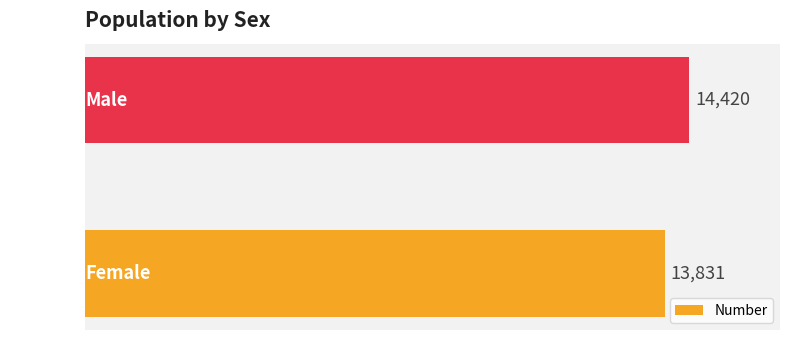

List the labels in order of value, smallest first.

Female, Male